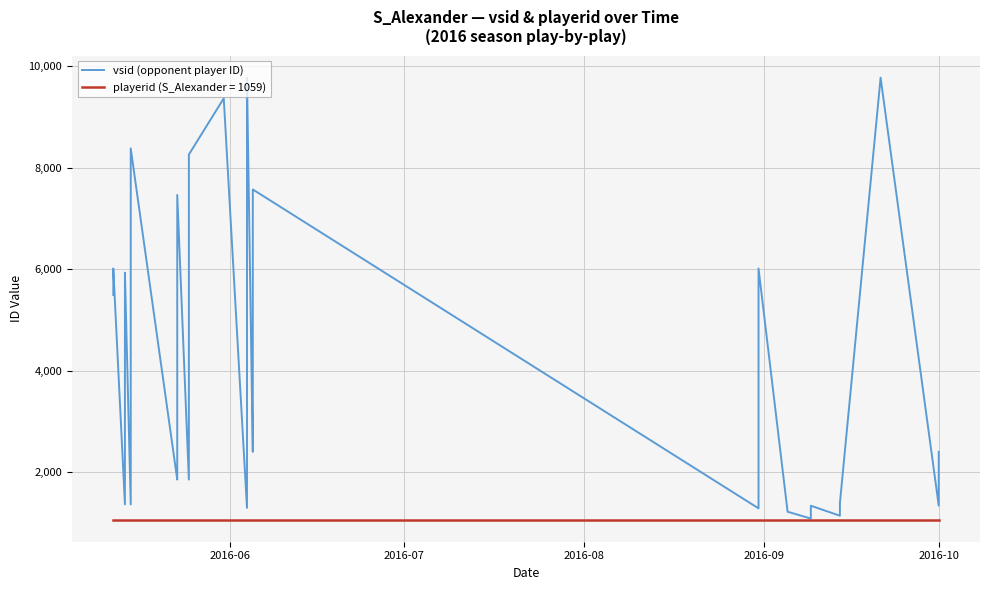

At which label is the value closest to 5428?

2016-06